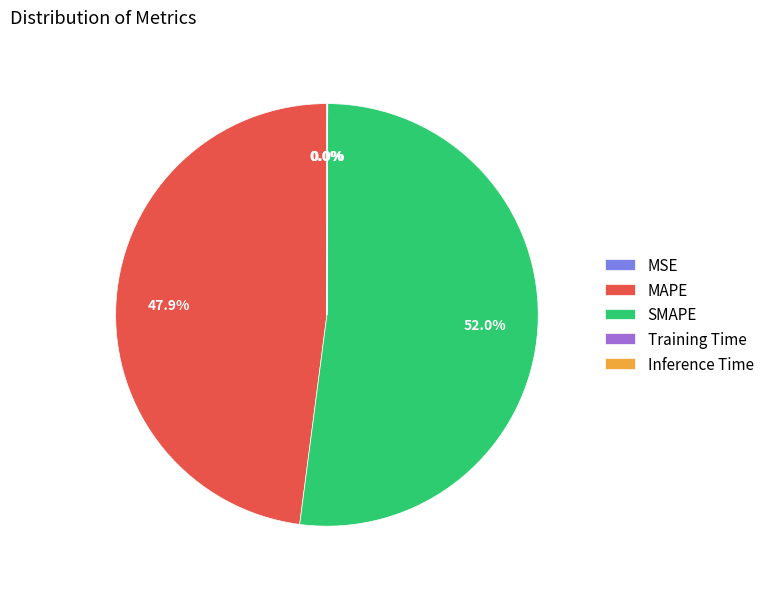

Which slice is the largest?

SMAPE